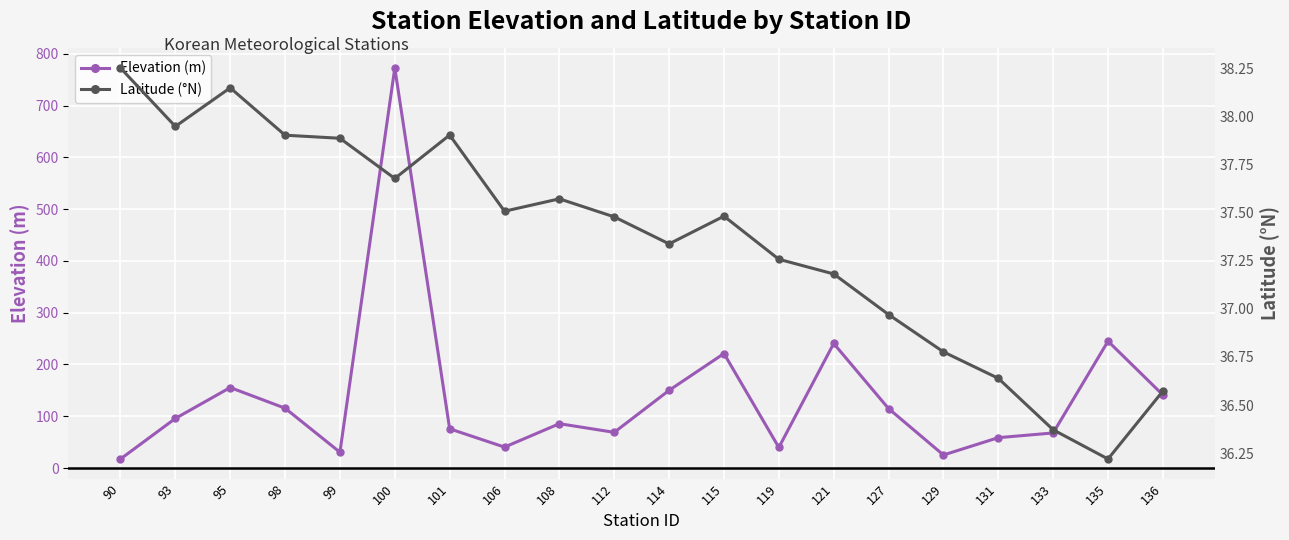

The value of Latitude (°N) at 112 is 13.8. True or false?

False